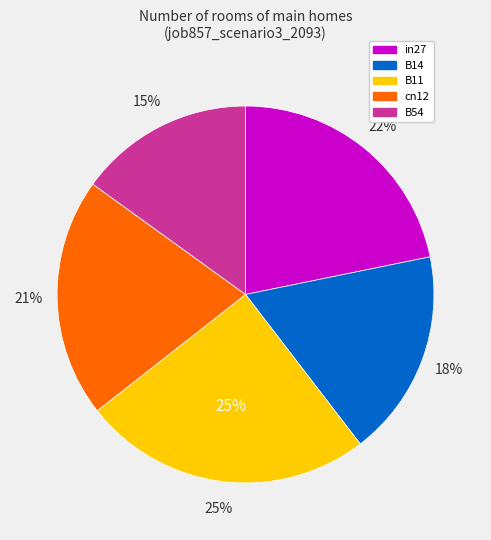

Do in27 and B14 together represent more than half of the pie?

No